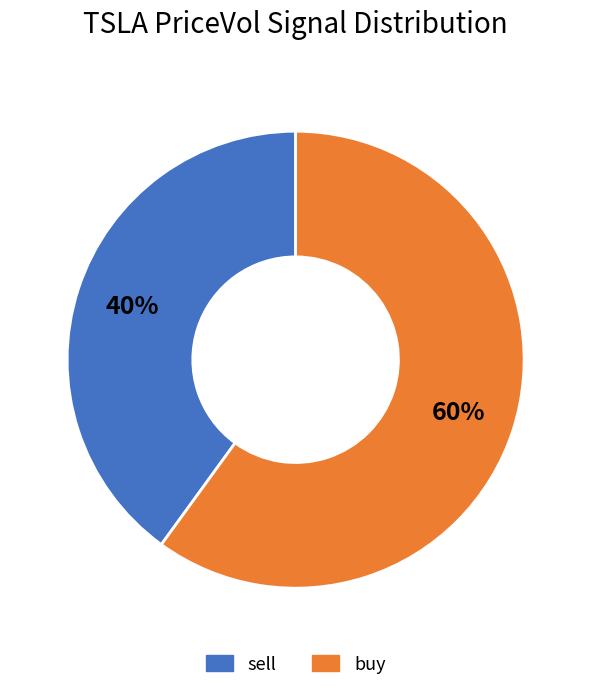

Is sell the majority of the pie?

No